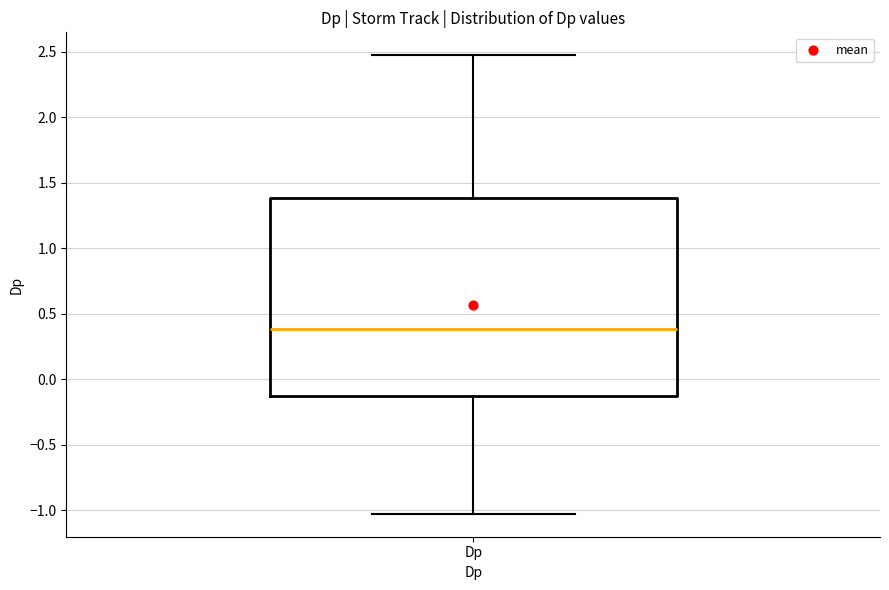

Transcribe this box plot: give where the median line is, the range the box spans, and where the two whiskers end, as read against the y-axis. The values are not printed on the chart, so give them approximately, as read against the axis.

median 0.40, box -0.15 to 1.40, whiskers -1.05 to 2.45